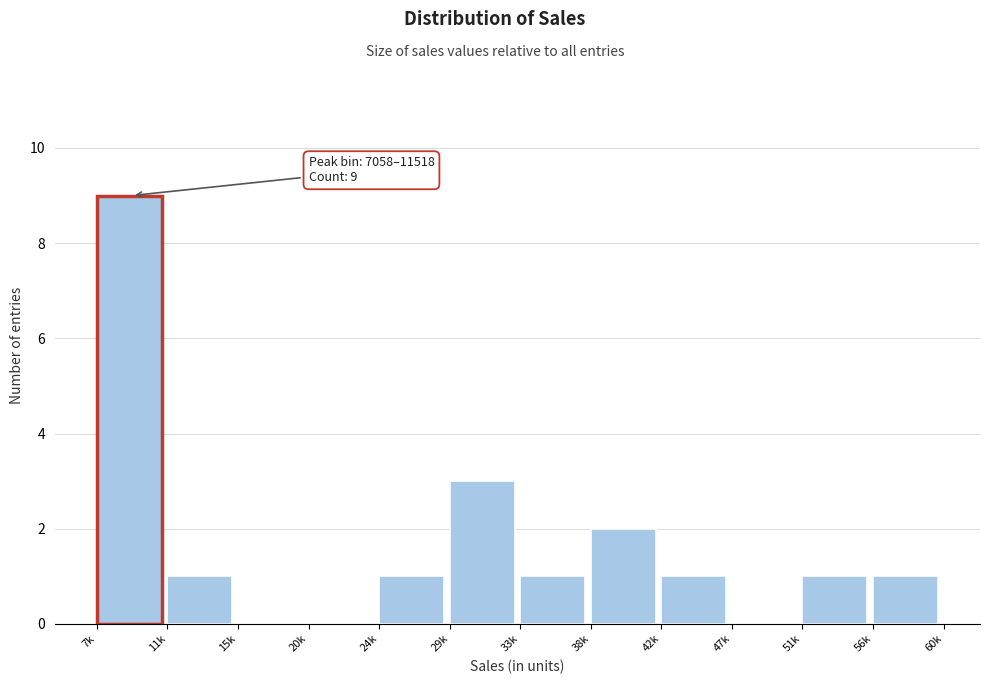

Reading left to right, transcribe all the data shown in this chart.

7k=9	11k=1	15k=0	20k=0	24k=1	29k=3	33k=1	38k=2	42k=1	47k=0	51k=1	56k=1